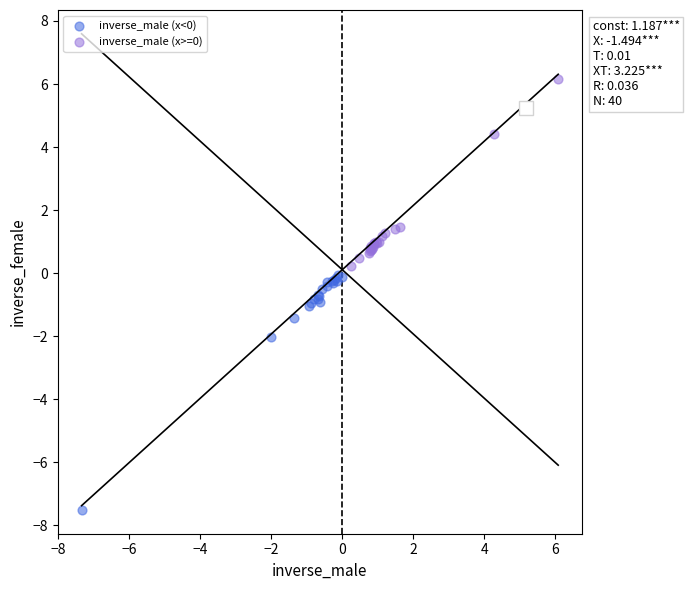

Which series reaches the minimum Y coordinate?

inverse_male (x<0)